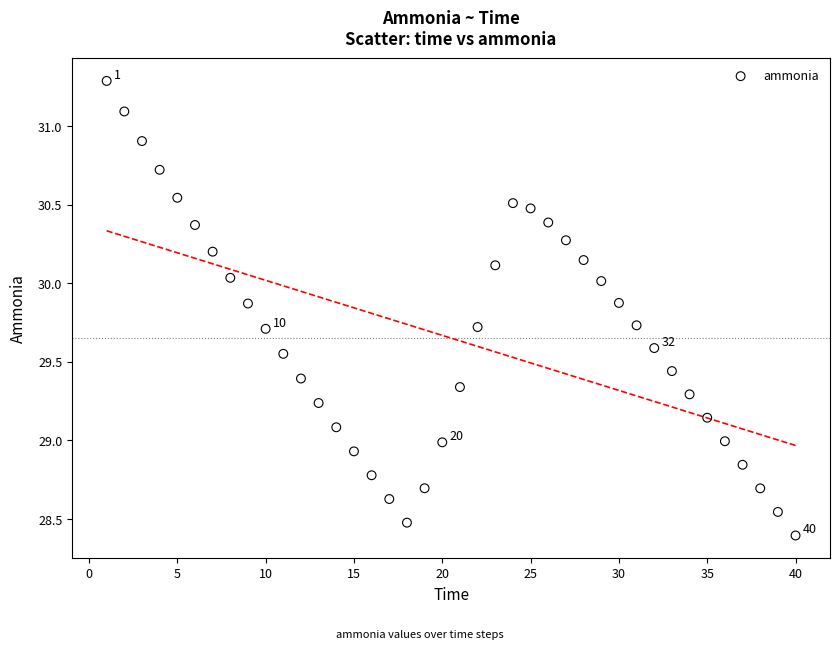

What is the range of Y values (max minus min)?

2.9